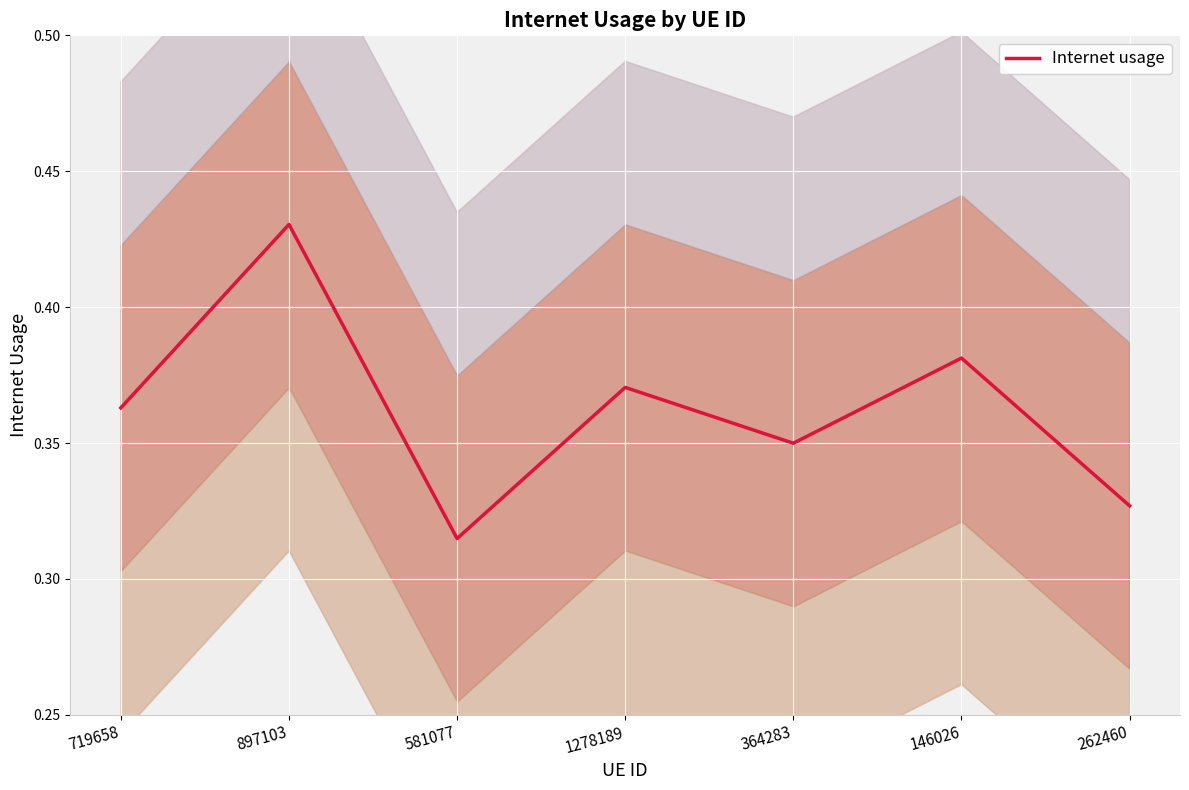

The chart shows a value of 0.4 at 146026. True or false?

True